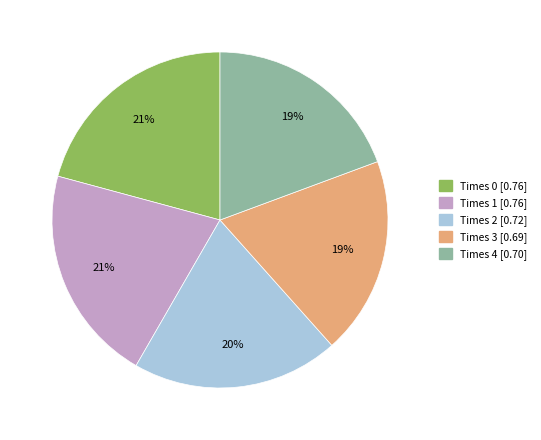

To the nearest percent, what is the difference between the largest and smallest slice percentages?

2%